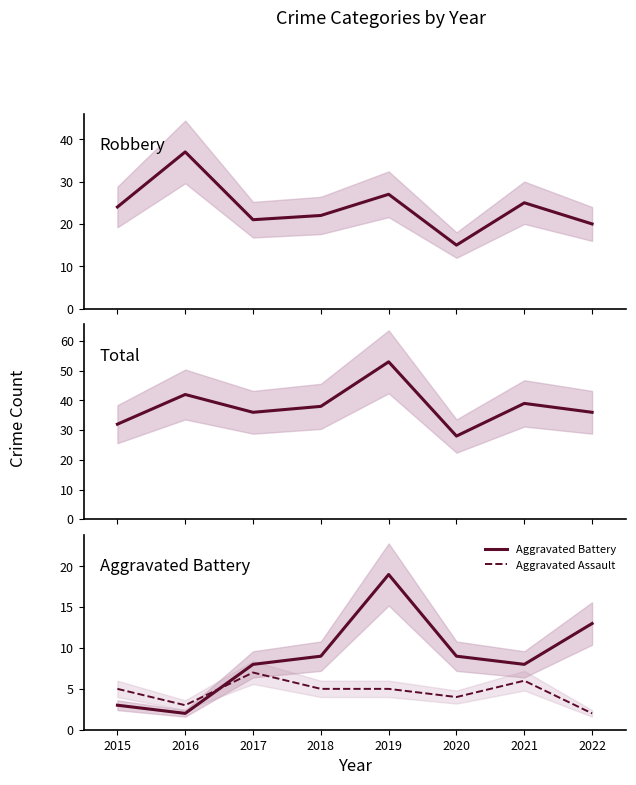

What is the difference between the maximum and minimum values in the Aggravated Assault series?

5